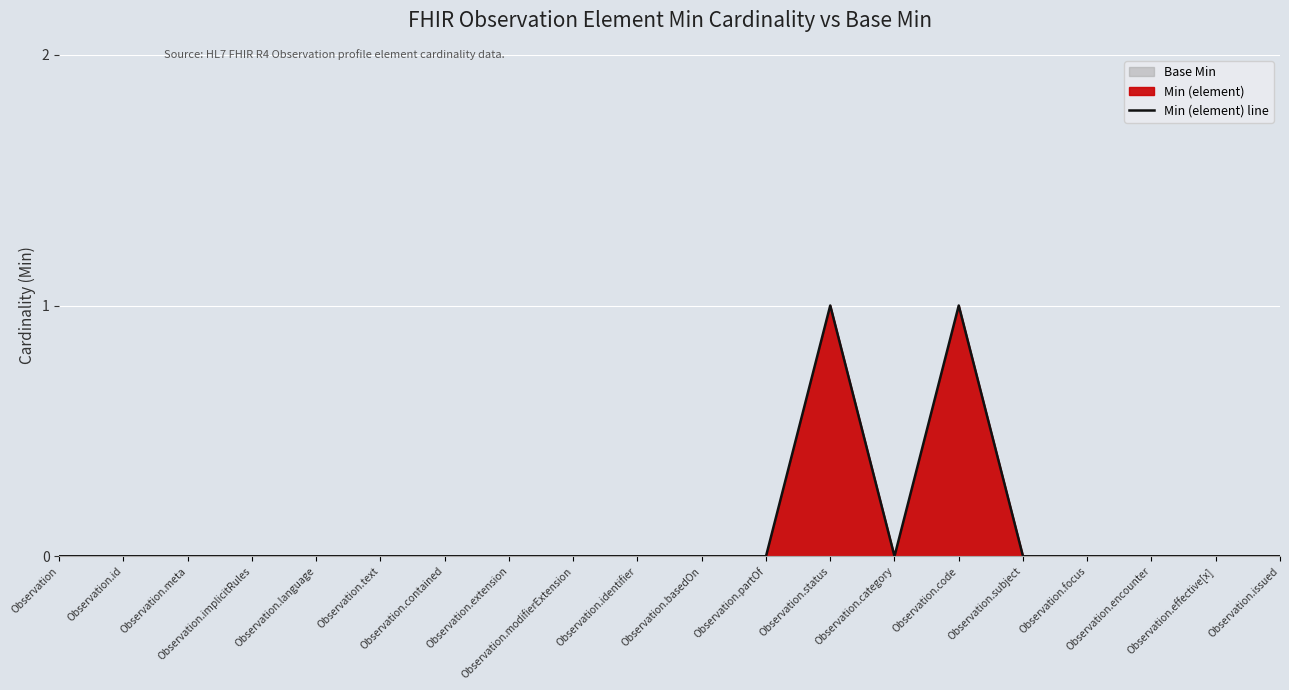

Count the number of data series in this chart.

1